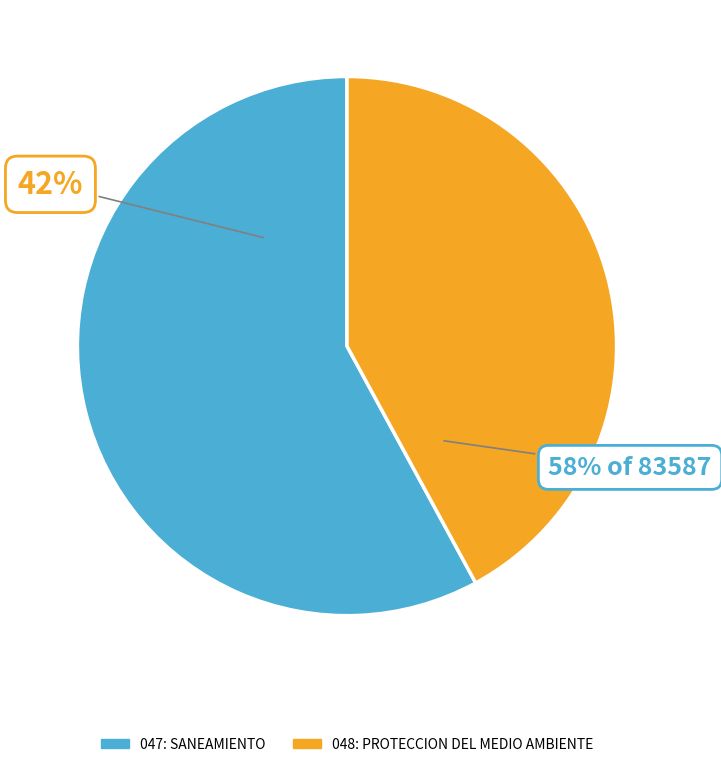

To the nearest percent, what portion does 047: SANEAMIENTO represent?

58%